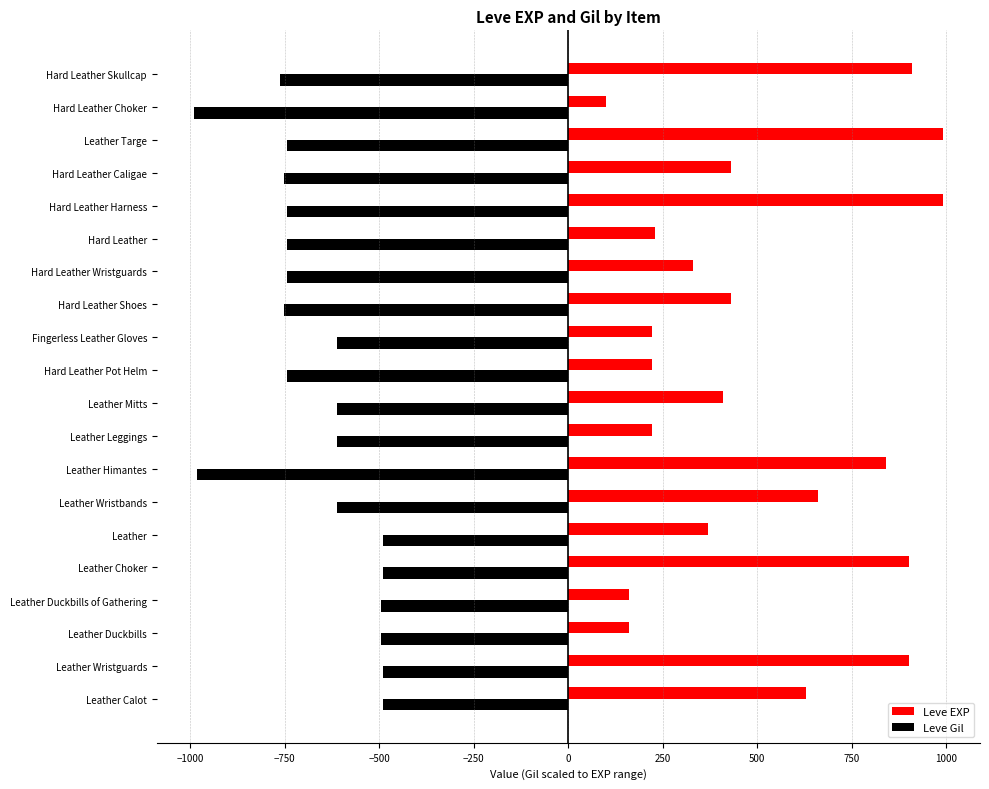

What is the lowest value of the Leve Gil series?

-990.0